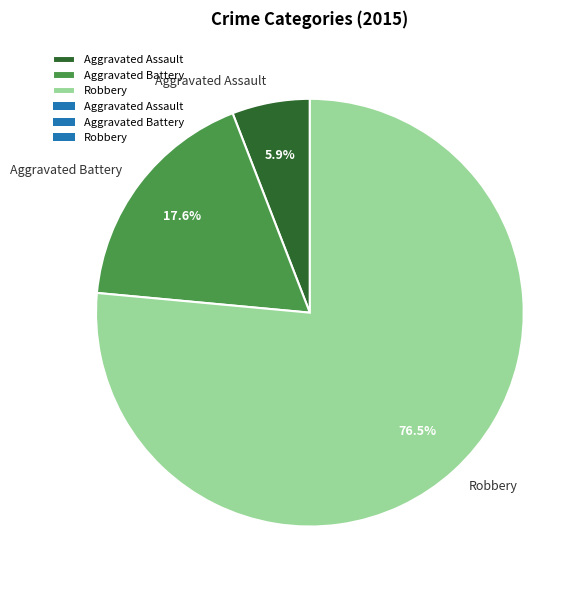

What is the majority slice?

Robbery